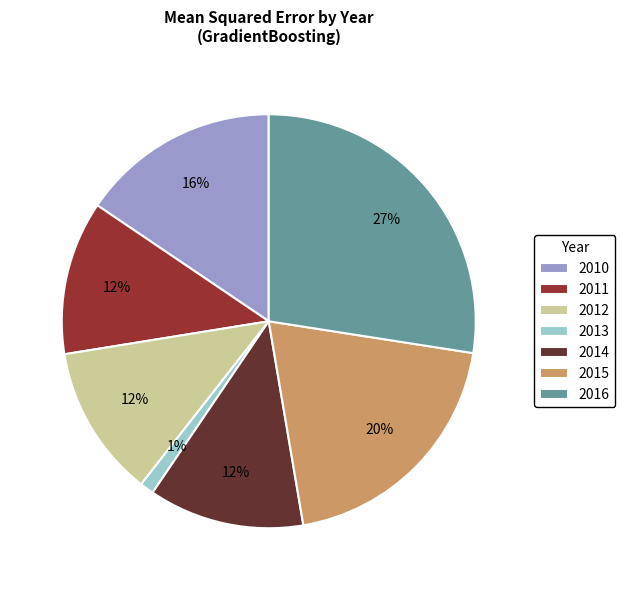

How many slices are in this pie chart?

7